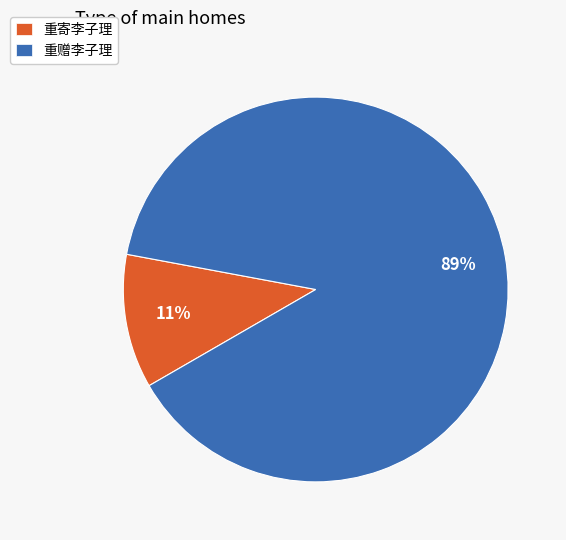

Combined, do 重寄李子理 and 重赠李子理 account for over 50%?

Yes